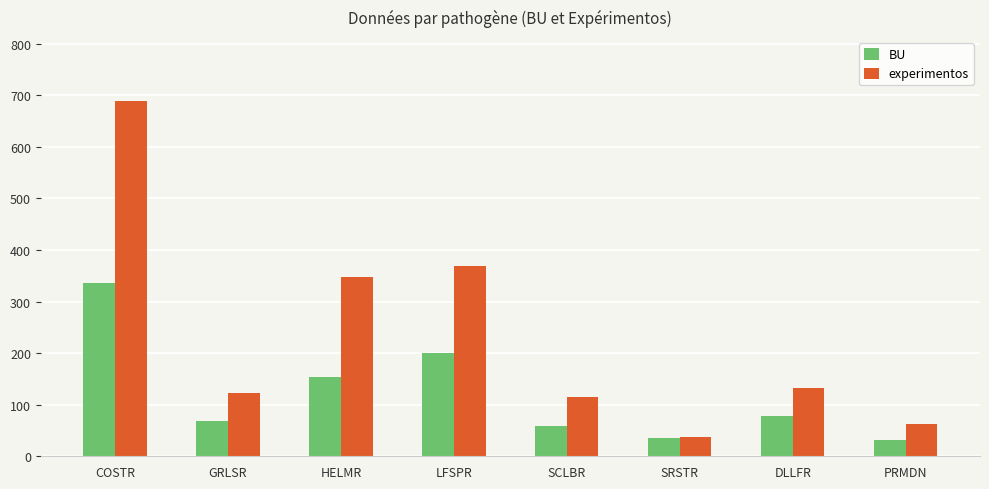

What is the minimum value for experimentos?

38